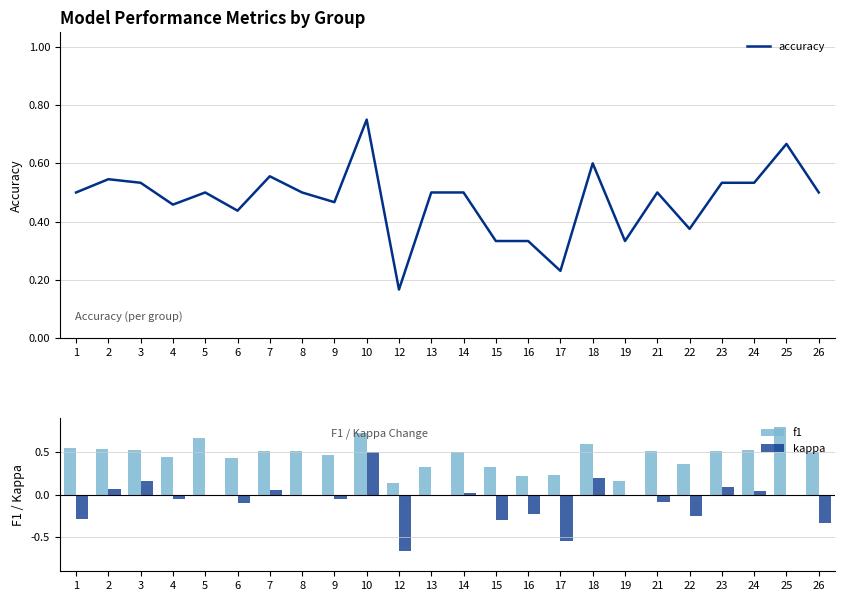

What is the sum of all f1 values?

11.2